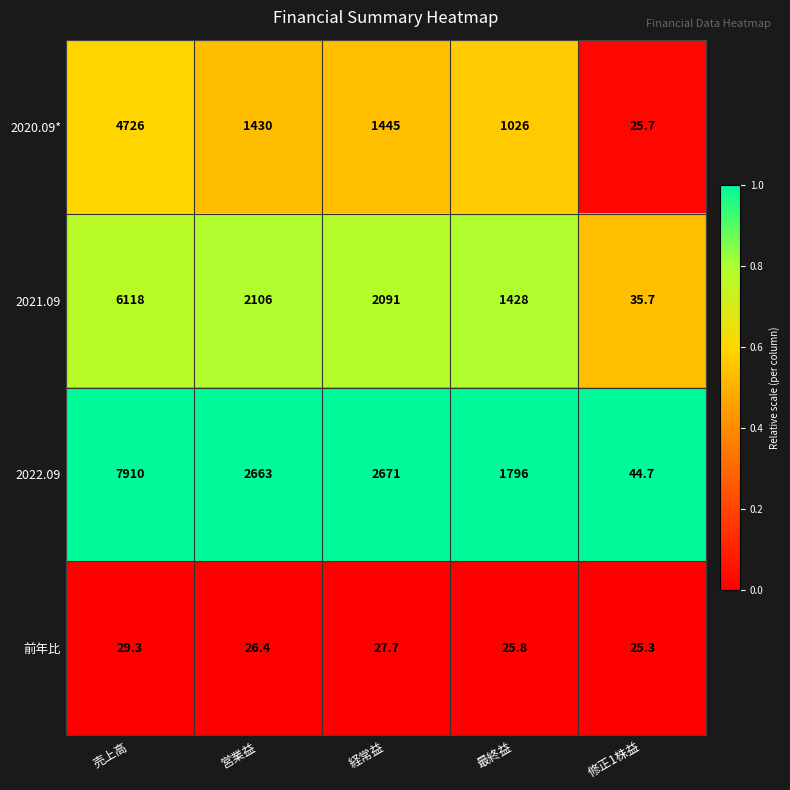

Is the value of 前年比 at 修正1株益 greater than the value of 2022.09 at 修正1株益?

No